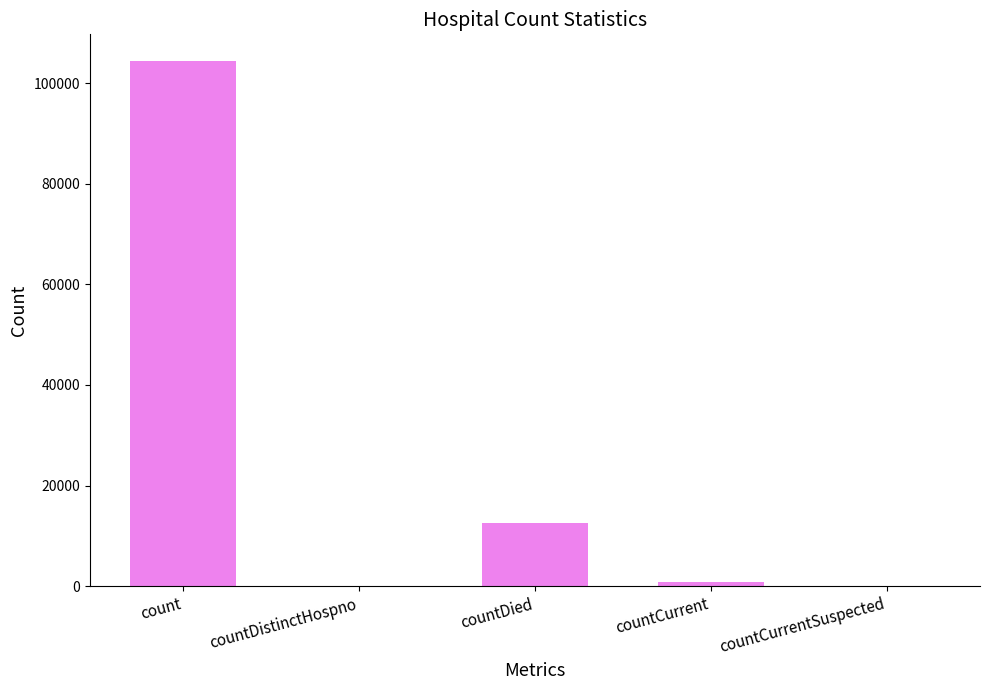

What is the maximum value shown in the chart?

104467